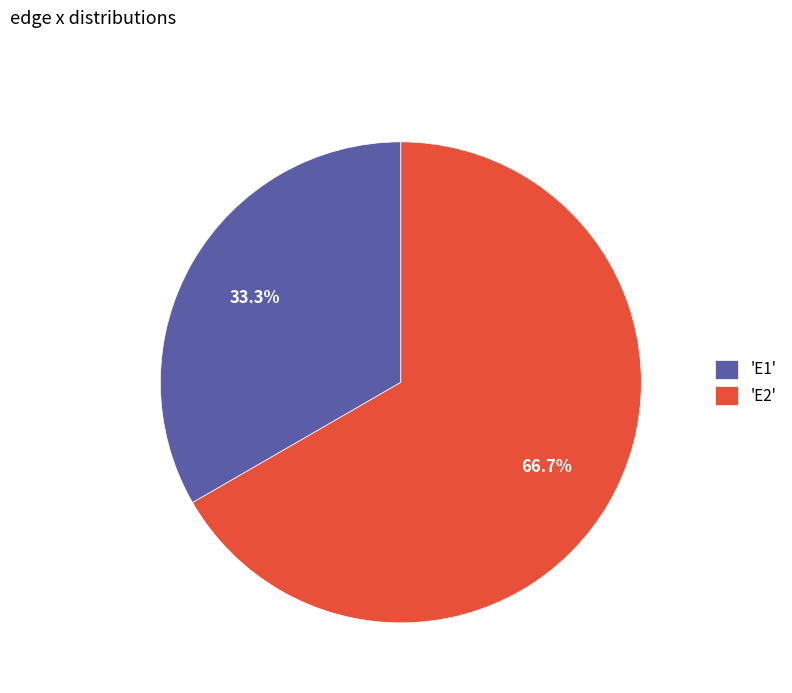

Between 'E1' and 'E2', which is larger?

'E2'